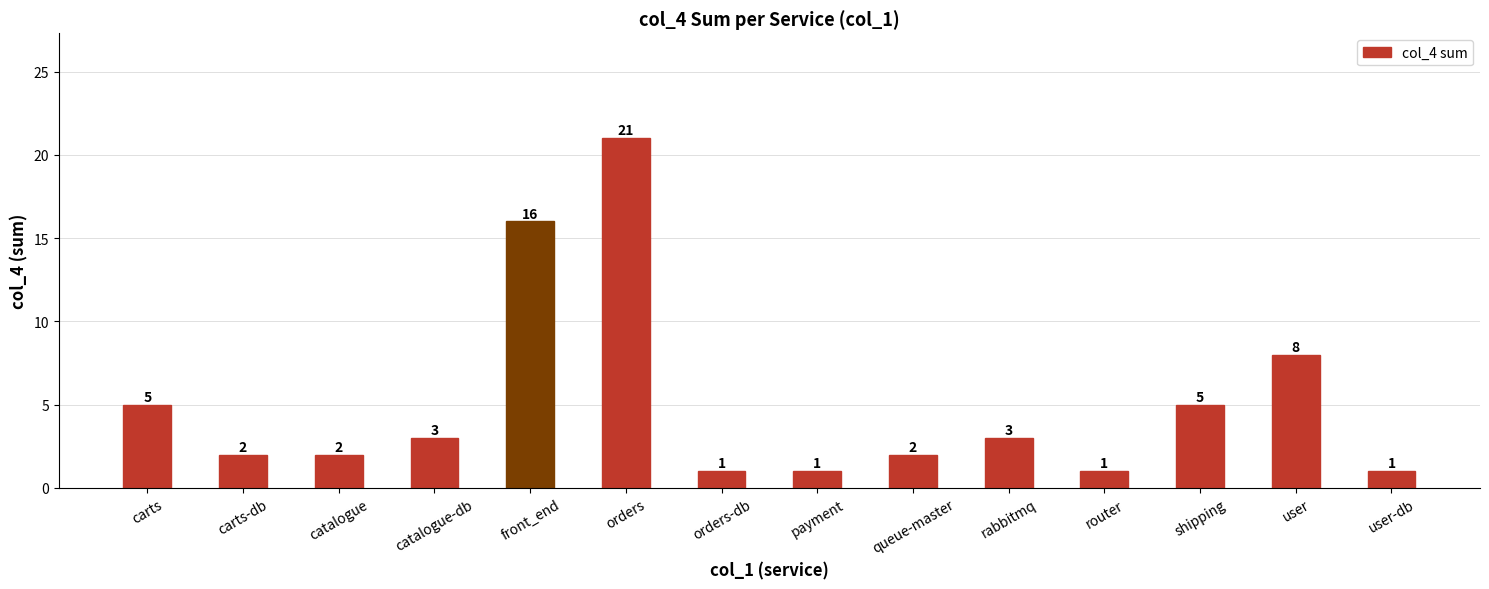

True or false: the data shows 2 at catalogue.

True